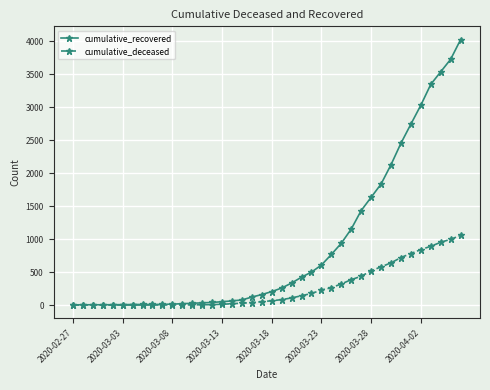

Which series has the widest spread of values?

cumulative_recovered